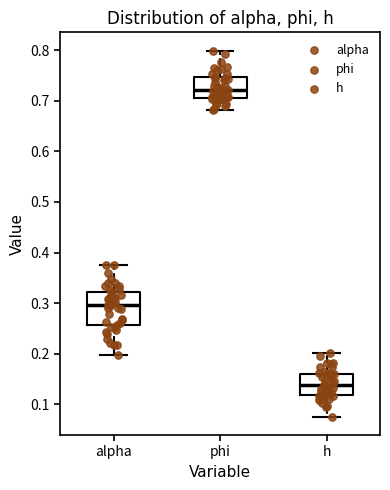

Where does the median line of the box for alpha sit on the y-axis? The values are not printed on the chart, so give them approximately, as read against the axis.

0.30